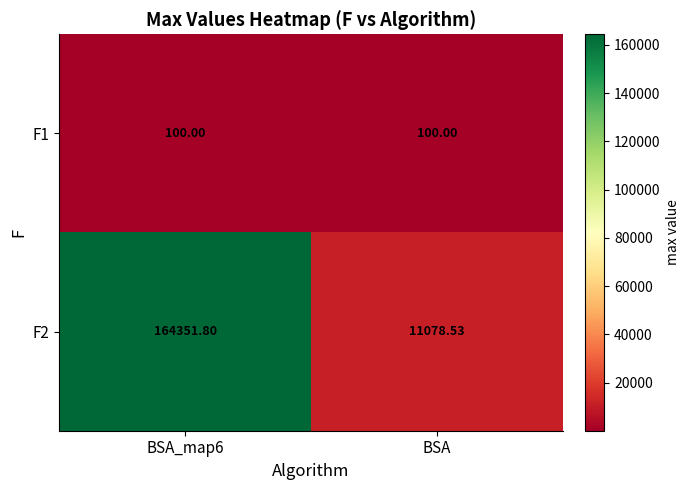

Is the value of F2 at BSA greater than the value of F1 at BSA_map6?

Yes